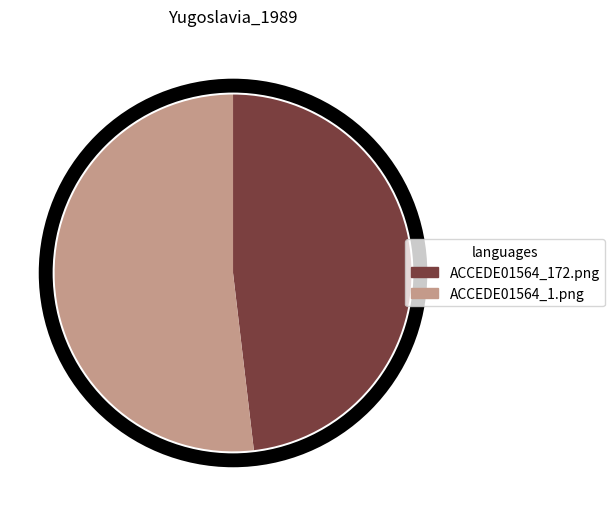

Count the number of slices in the pie.

2